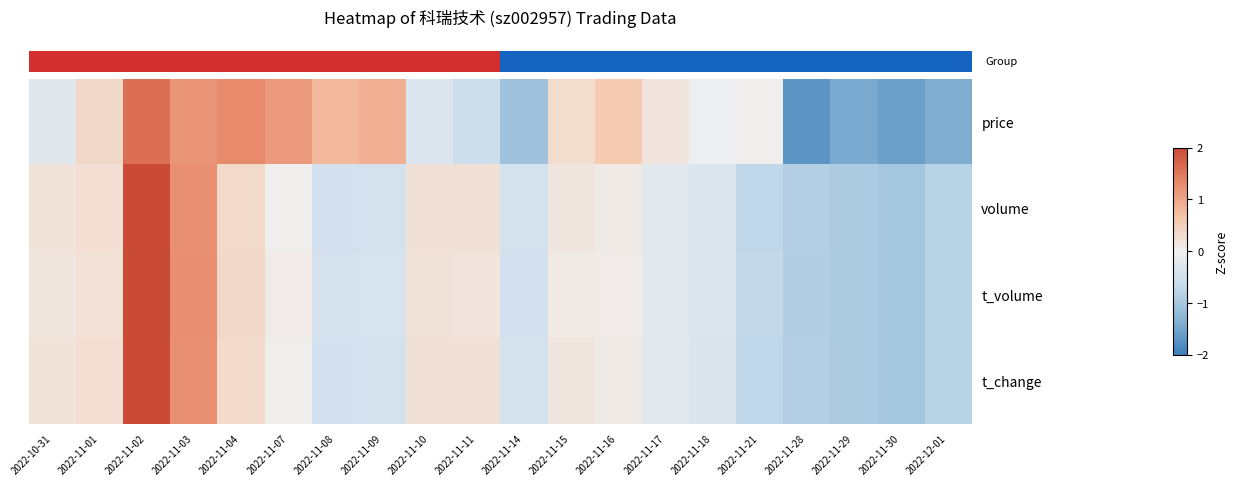

How many distinct data groups are displayed?

4